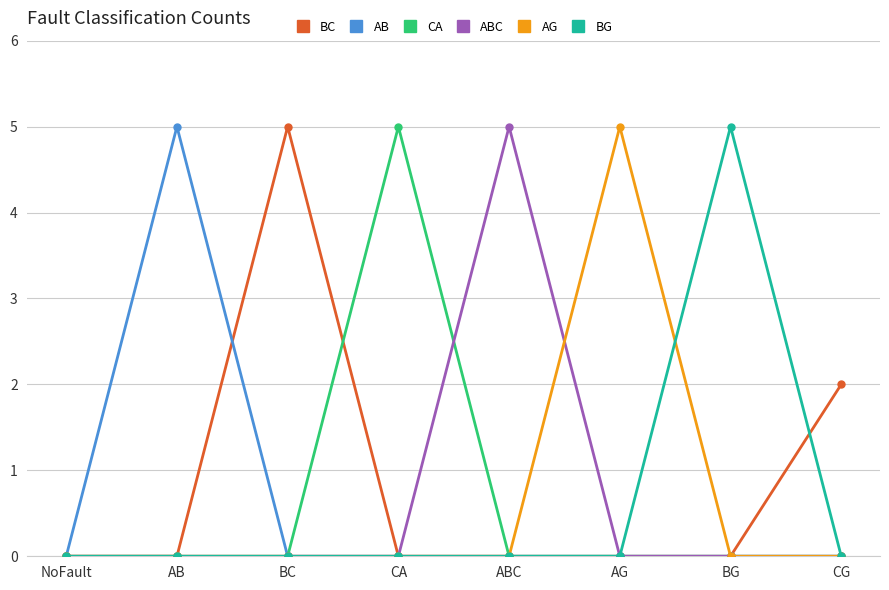

Which series has the largest total across all categories?

BC